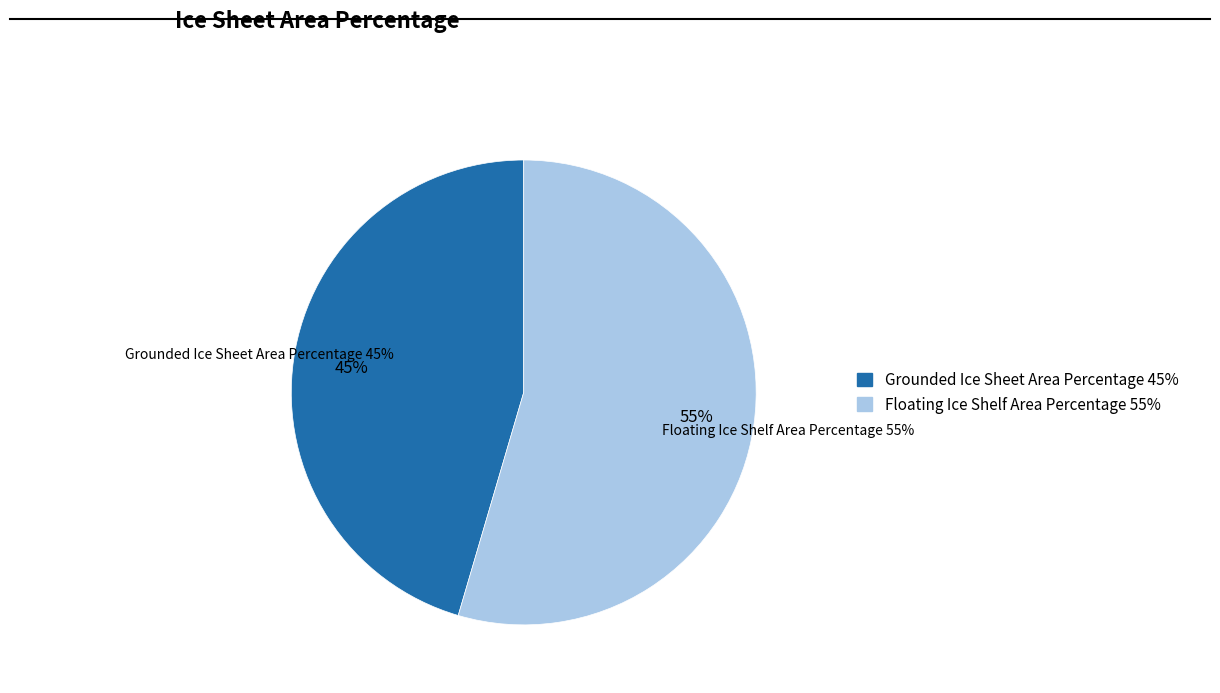

What is the ratio of the value at Floating Ice Shelf Area Percentage to the value at Grounded Ice Sheet Area Percentage?

1.2